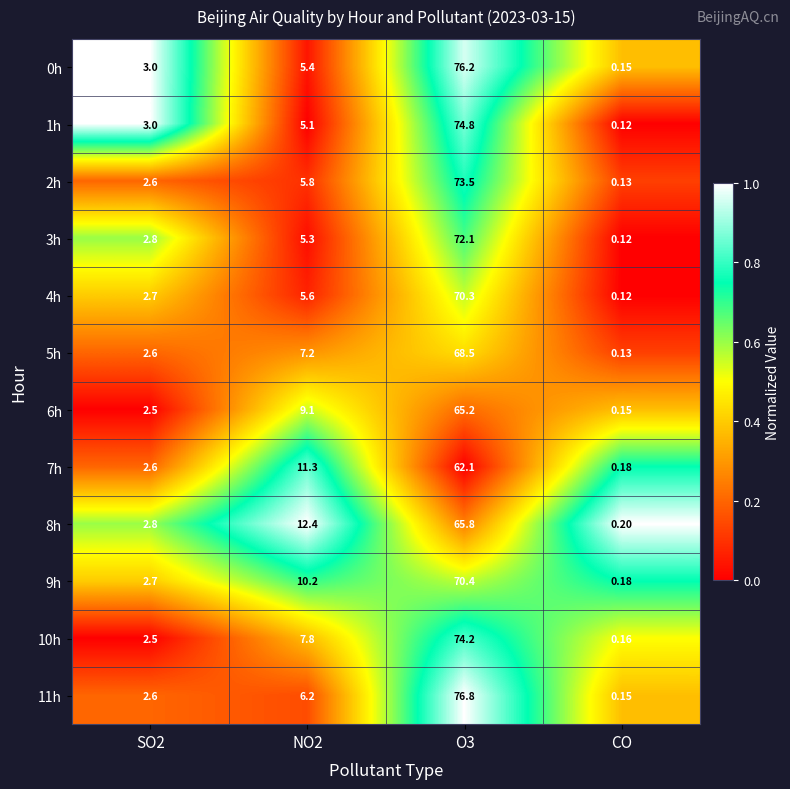

Count the number of data series in this chart.

12